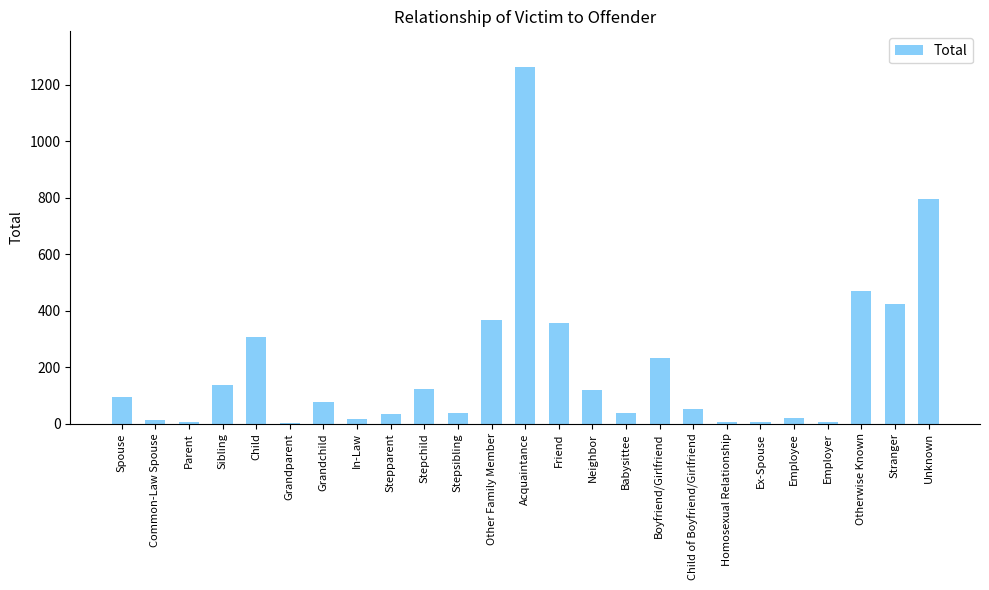

Are the bars horizontal?

No